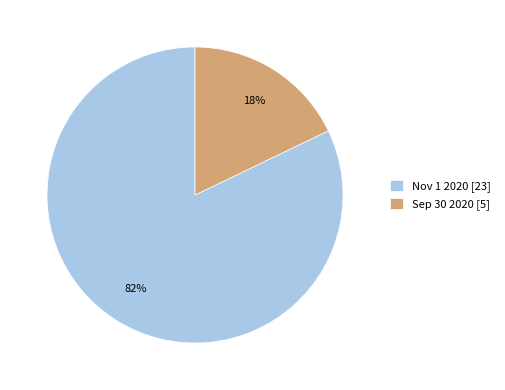

What is the smallest slice in the pie chart?

Sep 30 2020